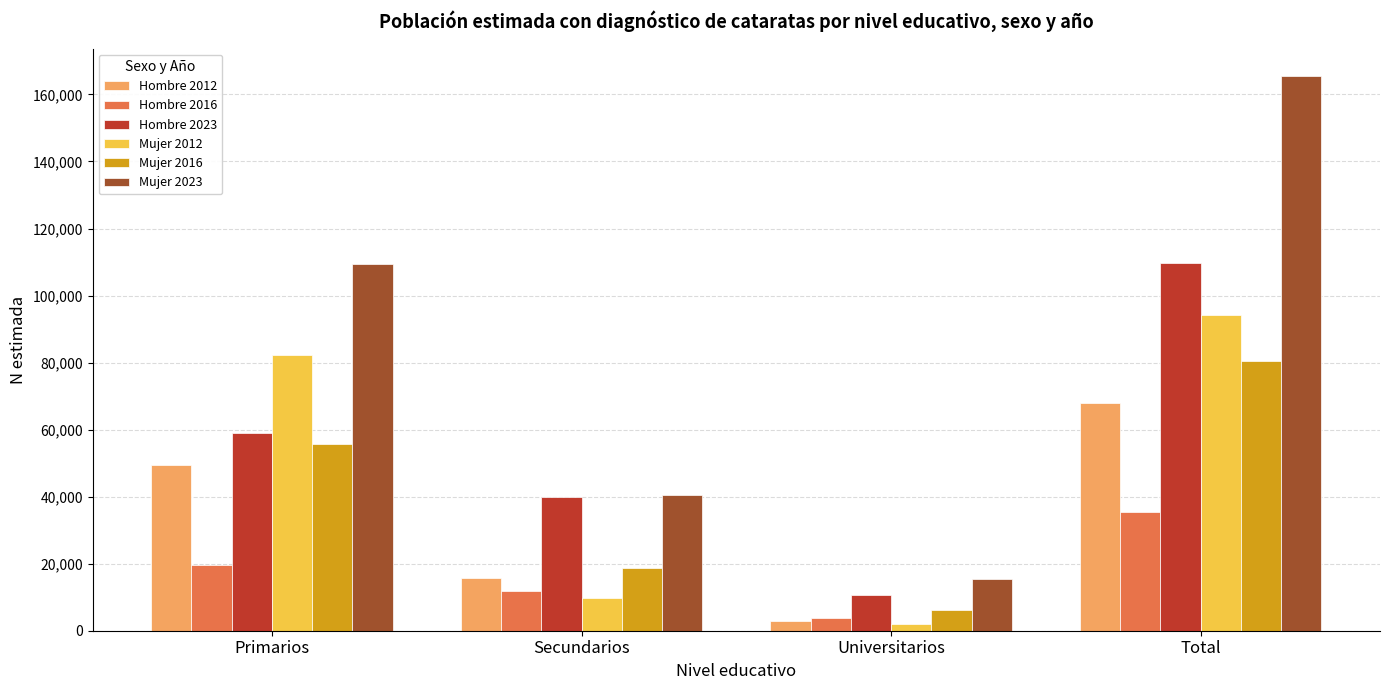

How many series are shown in this chart?

6